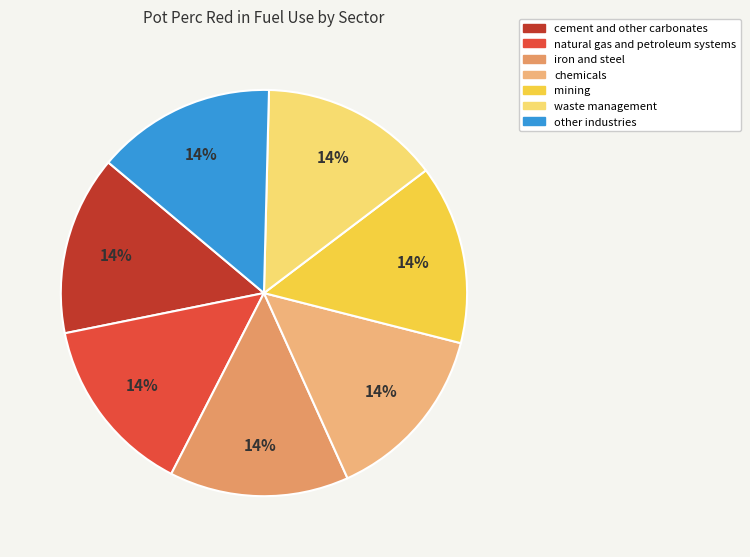

Does waste management represent more than half of the total?

No